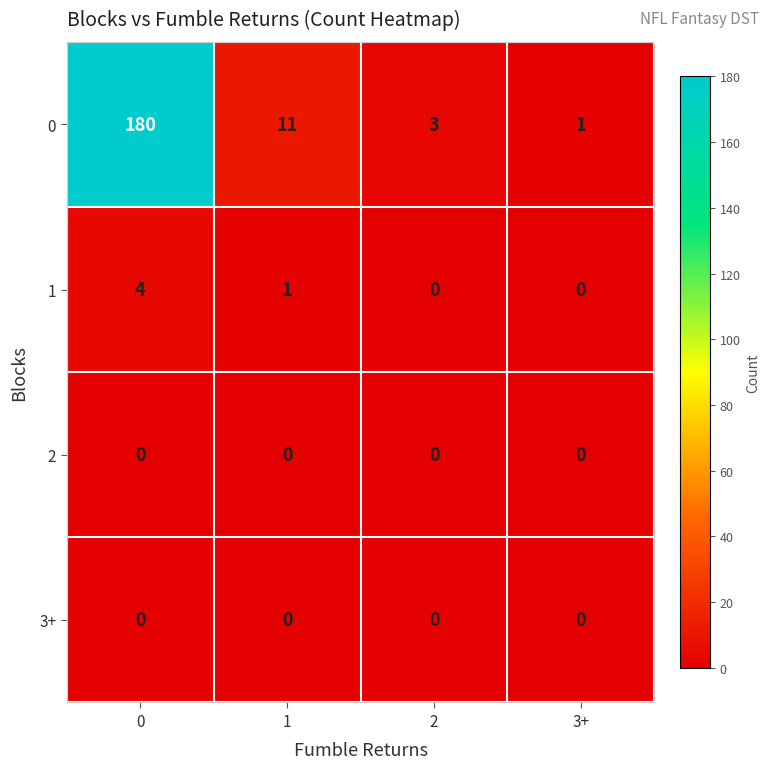

How many 1 values are between 0 and 4?

4